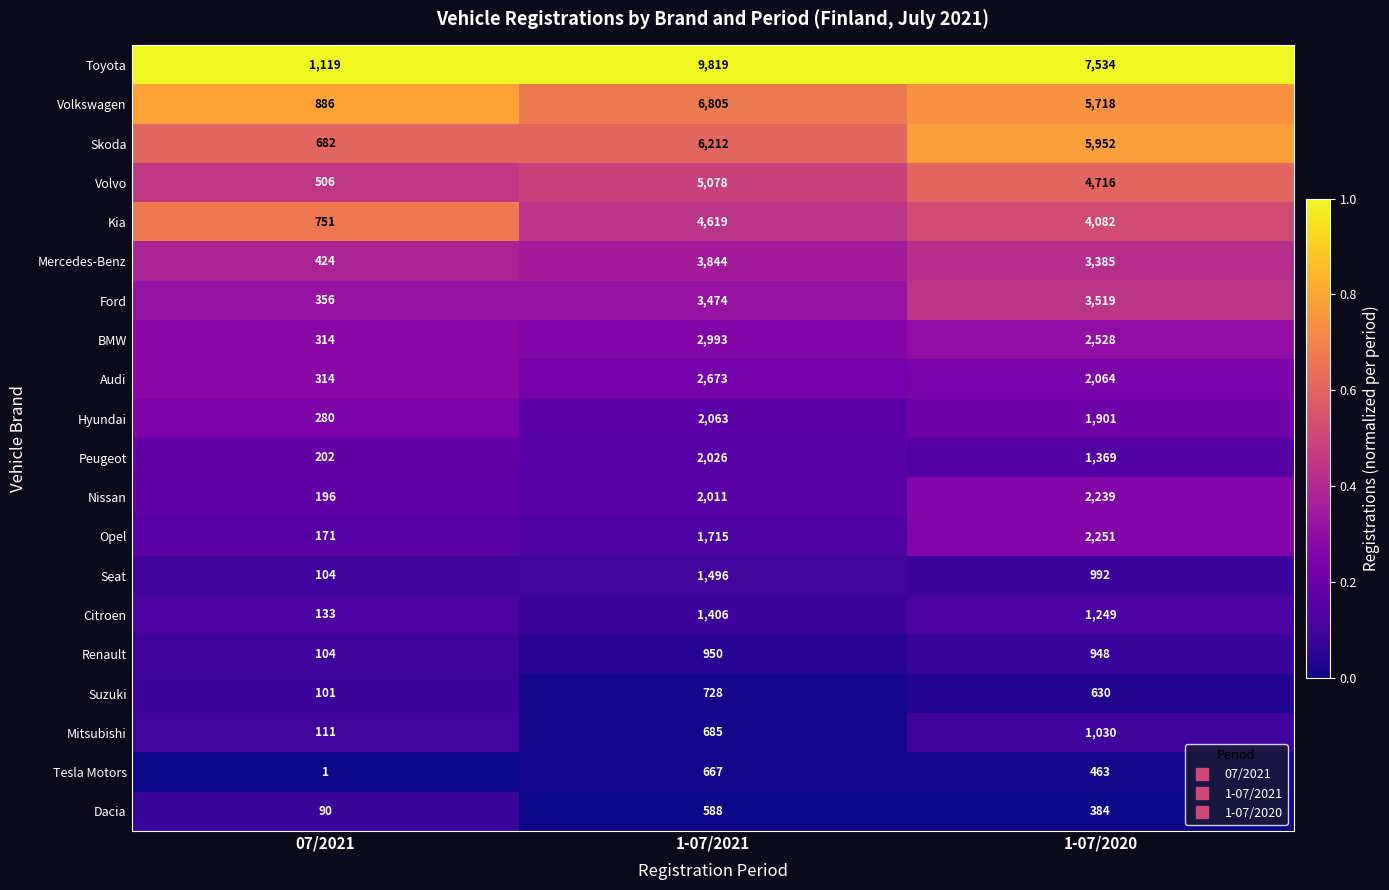

Which series has the largest total across all categories?

Toyota